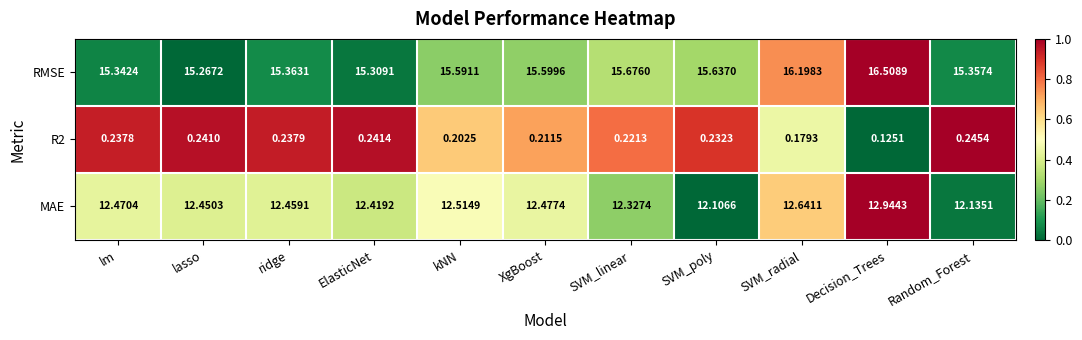

How many series are shown in this chart?

3